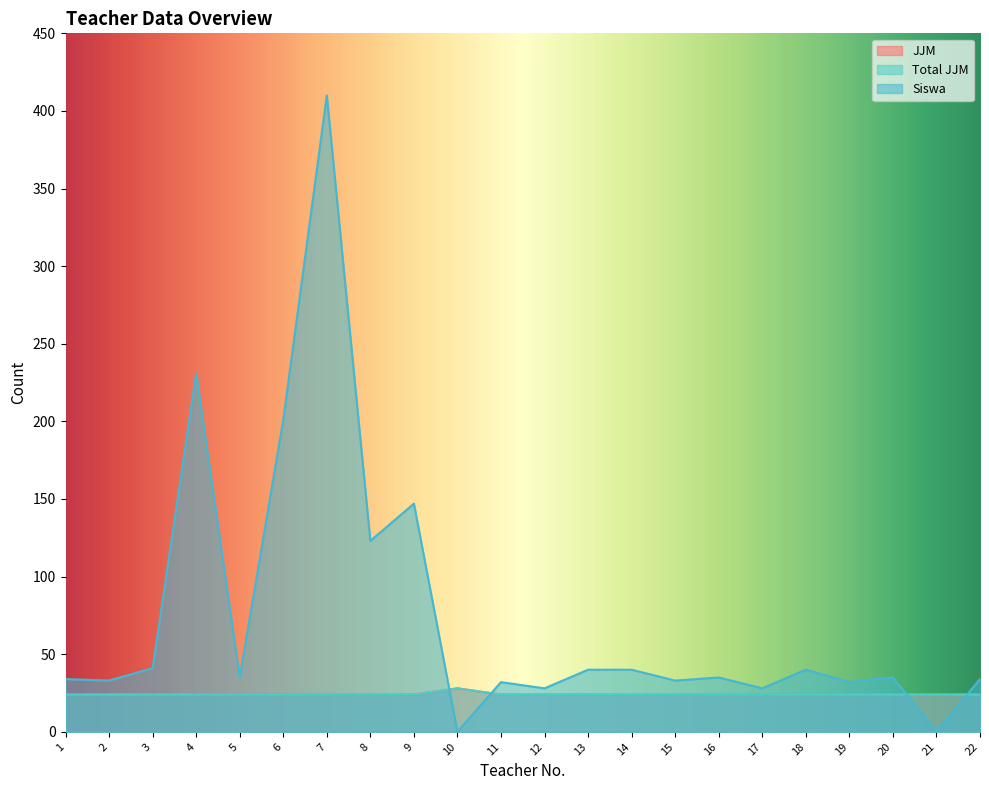

At 7, list the series in order from largest to smallest.

Siswa, JJM, Total JJM